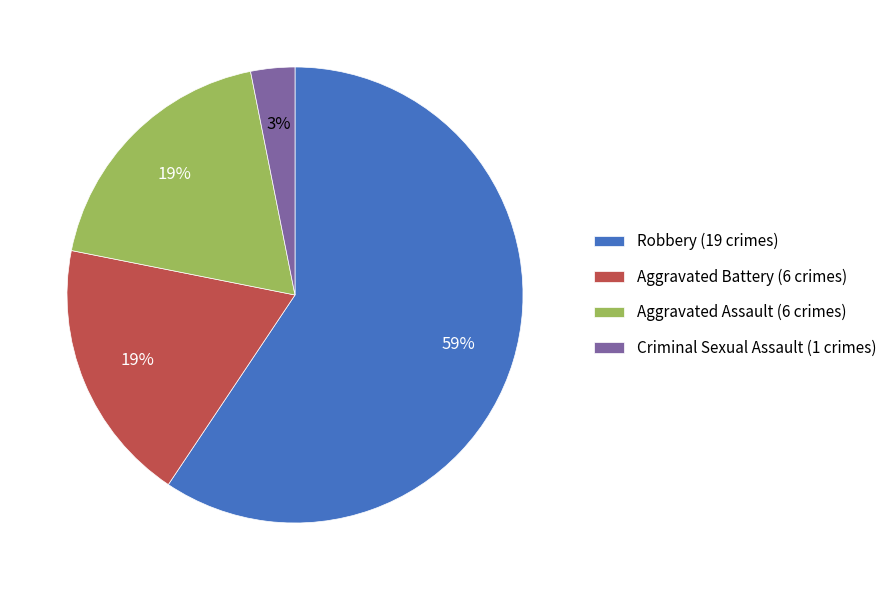

Between Criminal Sexual Assault and Aggravated Assault, which is larger?

Aggravated Assault